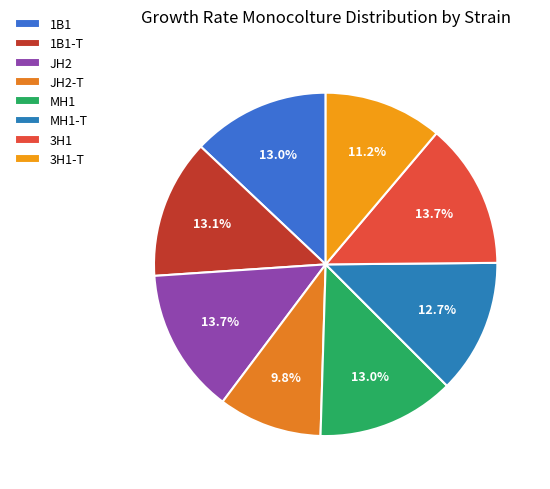

How many slices are in this pie chart?

8